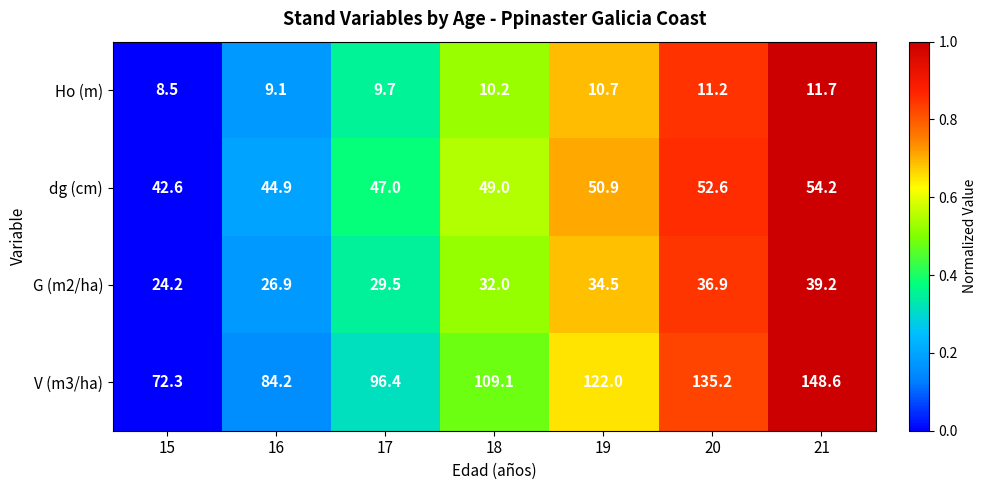

Which category has the highest value across all series?

21